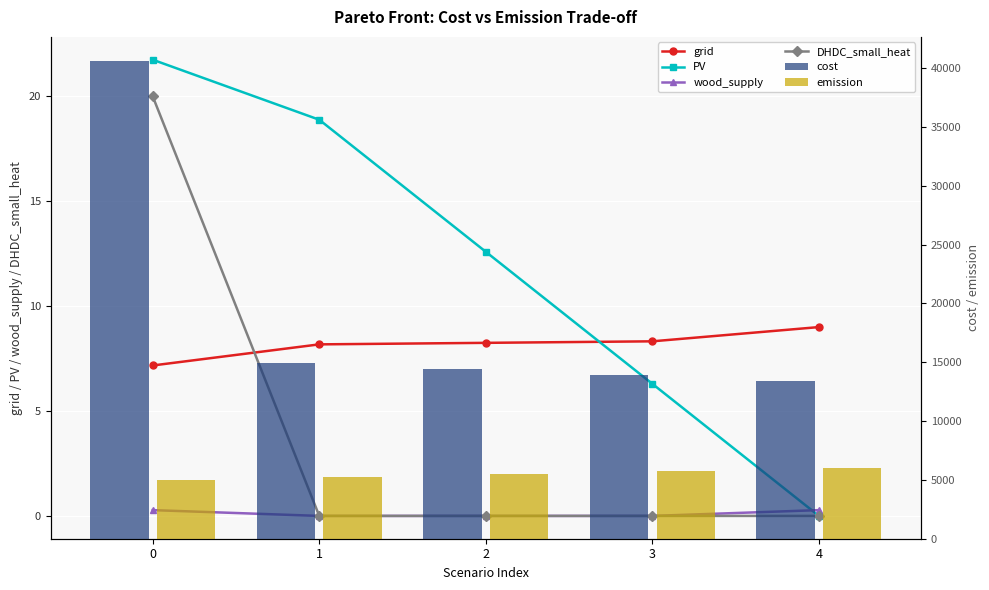

Reading right to left, transcribe all the data shown in this chart.

grid: 9.0	8.3	8.2	8.2	7.2
PV: 0.0	6.3	12.6	18.9	21.7
wood_supply: 0.3	0.0	0.0	0.0	0.3
DHDC_small_heat: 0.0	0.0	0.0	0.0	20.0
cost: 13448.7	13933.5	14418.3	14903.1	40632.2
emission: 5975.2	5723.5	5471.7	5220.0	4968.2